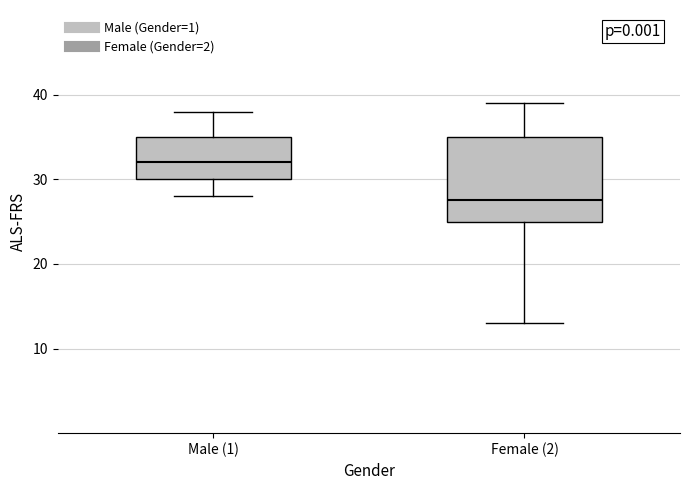

Which box is the tallest, from its lower edge to its upper edge?

Female (2)